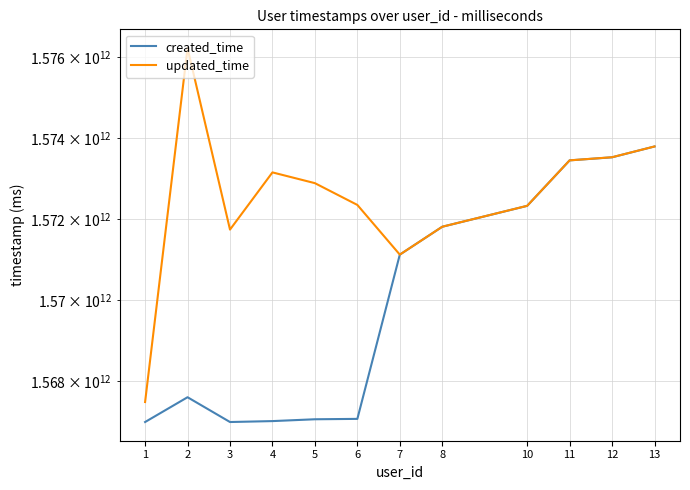

The value of updated_time at 2 is 918419973727. True or false?

False